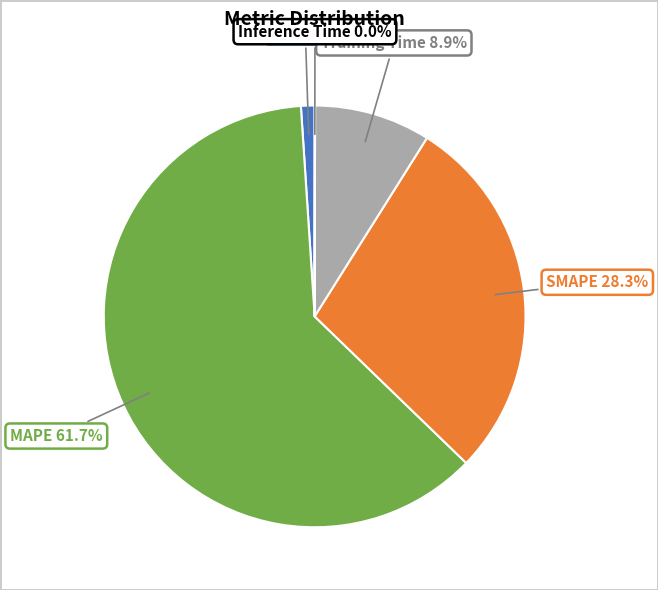

Is Training Time the majority of the pie?

No